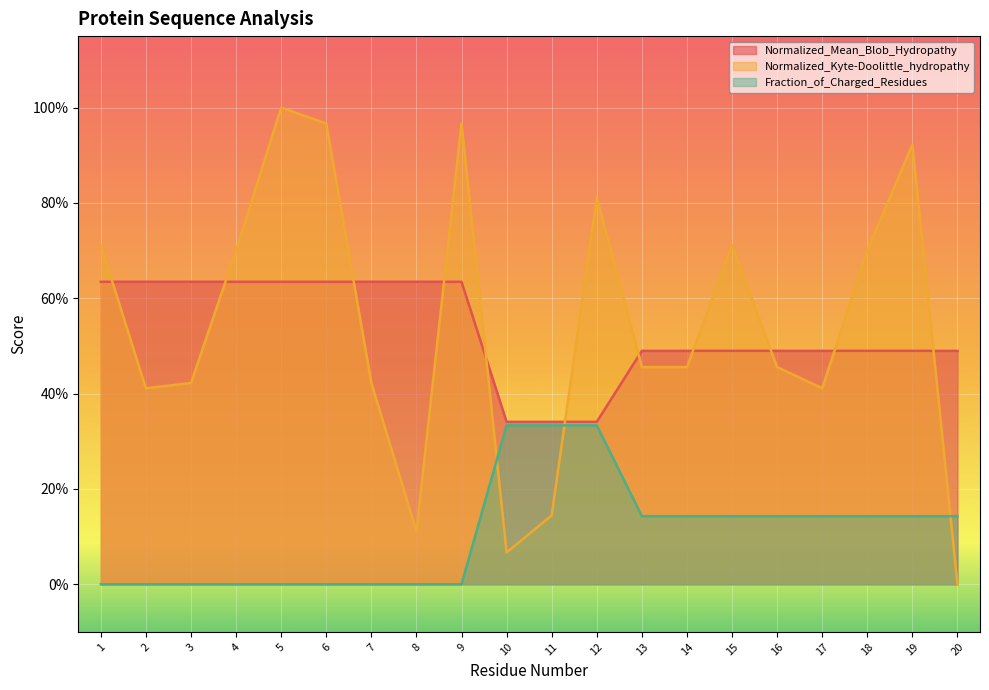

True or false: Normalized_Mean_Blob_Hydropathy has more than 2 interior local peaks.

False